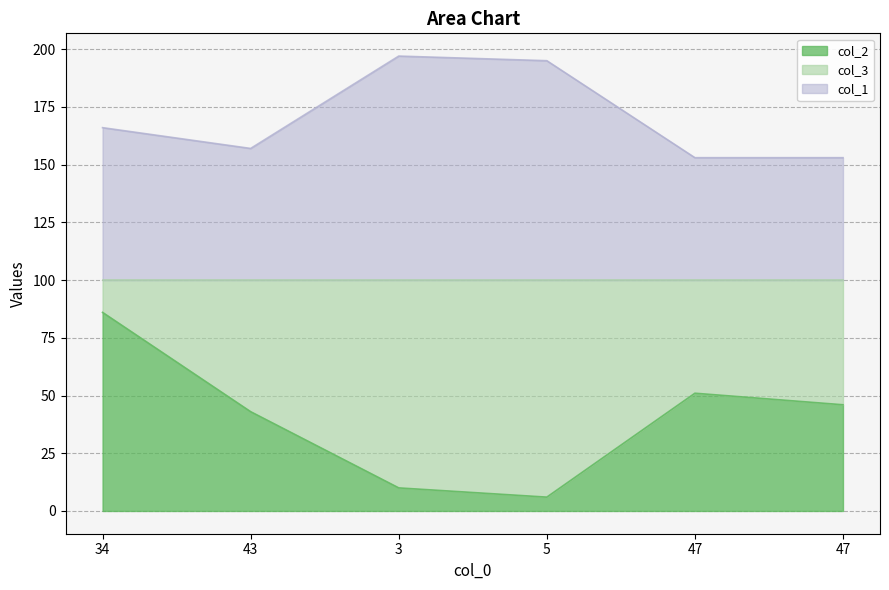

True or false: col_1 and col_2 cross at least once.

False